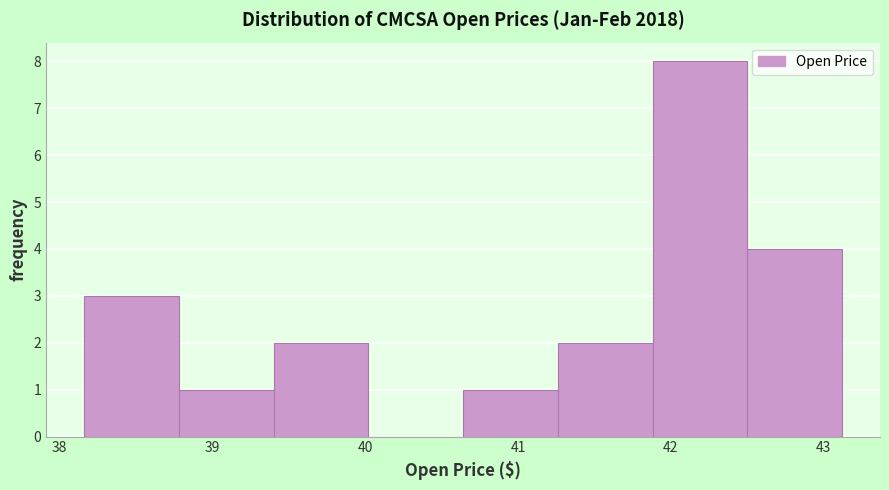

Reading left to right, transcribe this chart: for each bar, give the range it covers on the x-axis and its height. Neither the bar edges nor the heights are printed on the chart, so give them approximately, as read against the axes.

38.2 to 38.8: 3
38.8 to 39.4: 1
39.4 to 40.0: 2
40.0 to 40.6: 0
40.6 to 41.3: 1
41.3 to 41.9: 2
41.9 to 42.5: 8
42.5 to 43.1: 4